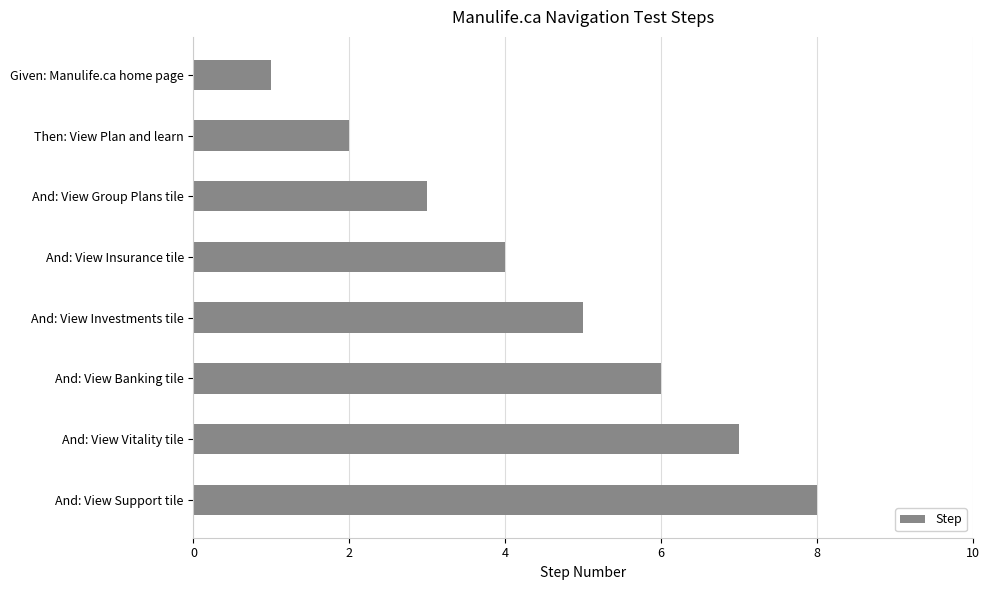

Which category has the highest value across all series?

And: View Support tile